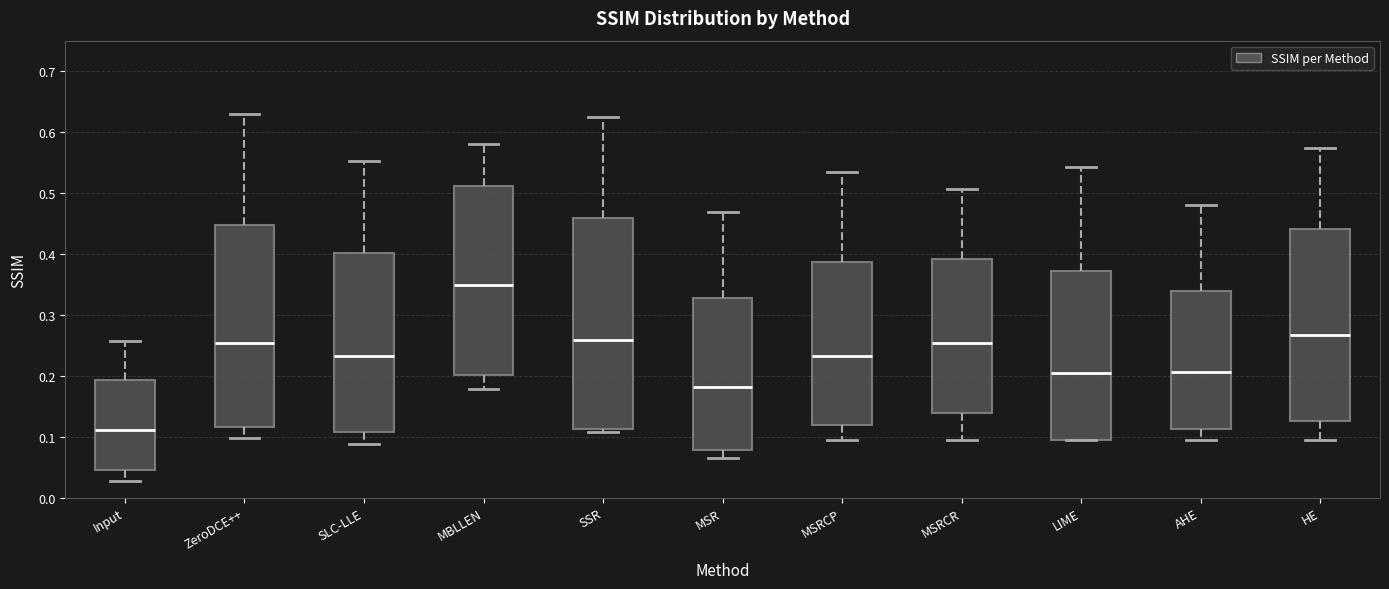

Reading left to right, transcribe this box plot: for each box, give where its median line is, the range the box spans, and where its two whiskers end, as read against the y-axis. The values are not printed on the chart, so give them approximately, as read against the axis.

Input: median 0.11, box 0.05 to 0.19, whiskers 0.03 to 0.26
ZeroDCE++: median 0.25, box 0.12 to 0.45, whiskers 0.10 to 0.63
SLC-LLE: median 0.23, box 0.11 to 0.40, whiskers 0.09 to 0.55
MBLLEN: median 0.35, box 0.20 to 0.51, whiskers 0.18 to 0.58
SSR: median 0.26, box 0.11 to 0.46, whiskers 0.11 (just below the box's lower edge) to 0.62
MSR: median 0.18, box 0.08 to 0.33, whiskers 0.07 to 0.47
MSRCP: median 0.23, box 0.12 to 0.39, whiskers 0.09 to 0.54
MSRCR: median 0.25, box 0.14 to 0.39, whiskers 0.09 to 0.51
LIME: median 0.21, box 0.10 to 0.37, whiskers 0.09 to 0.54
AHE: median 0.21, box 0.11 to 0.34, whiskers 0.09 to 0.48
HE: median 0.27, box 0.13 to 0.44, whiskers 0.09 to 0.57